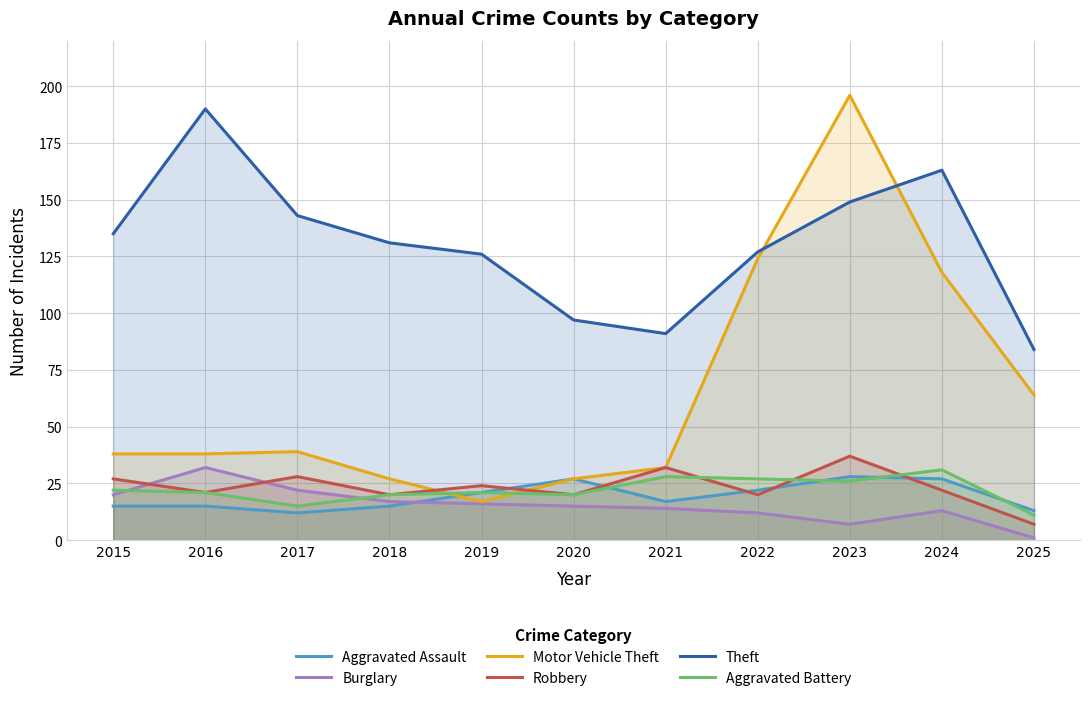

The value of Robbery at 2021 is 32. True or false?

True